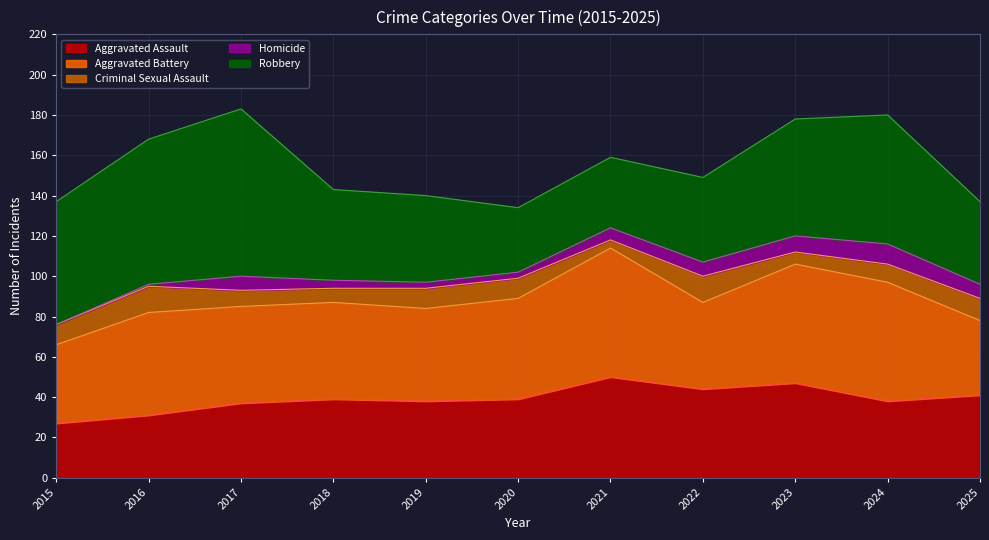

What is the maximum value shown in the chart?

83